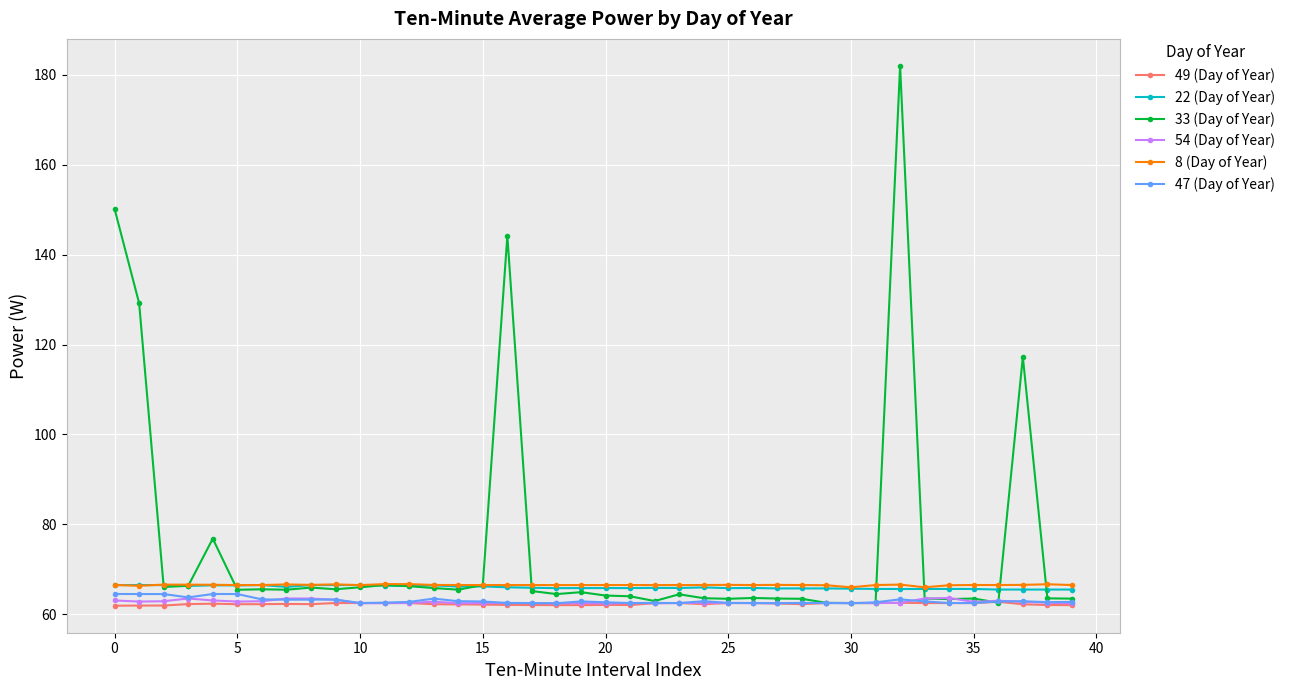

What is the lowest value of the 54 (Day of Year) series?

62.4